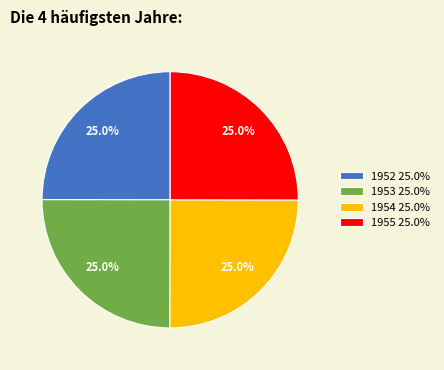

Approximately how many times larger is the value at 1953 25.0% compared to 1955 25.0%?

1.0